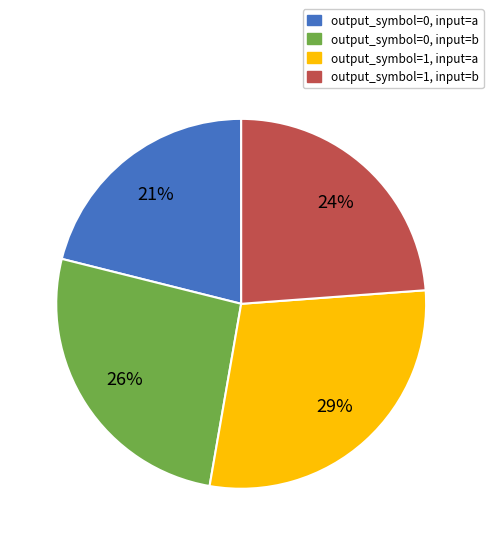

Does output_symbol=0, input=a represent more than half of the total?

No